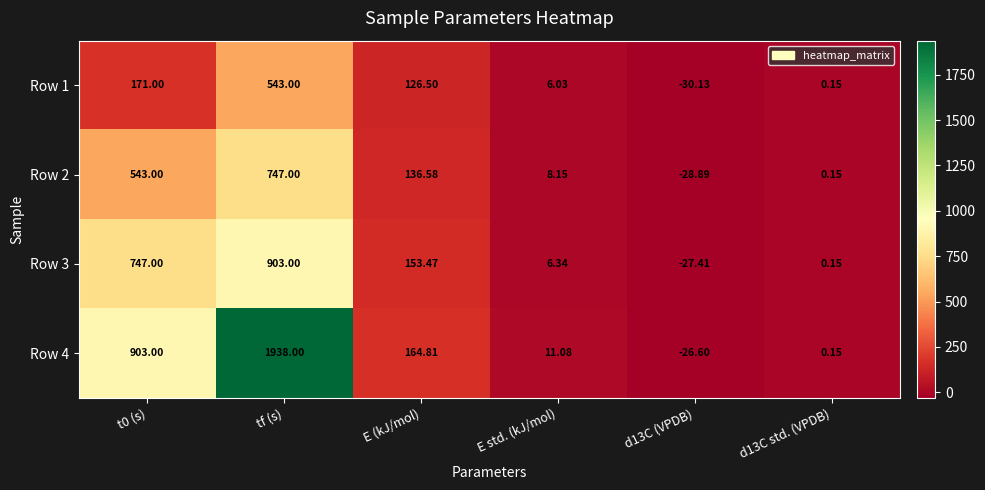

List the series in order of their overall mean, lowest first.

Row 1, Row 2, Row 3, Row 4